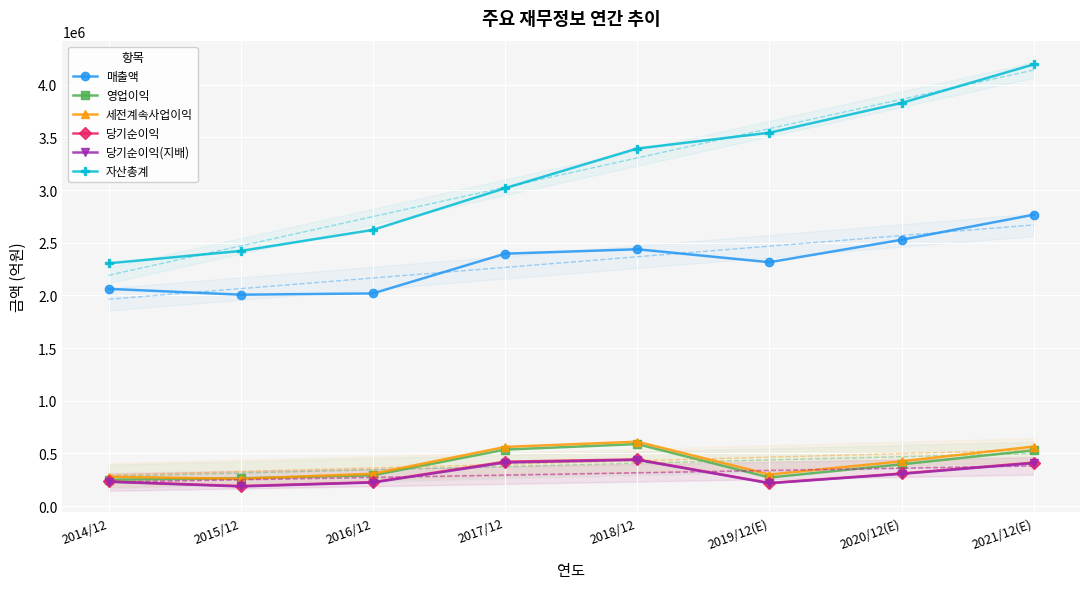

Is it true that 당기순이익 equals 370407 at 2019/12(E)?

False